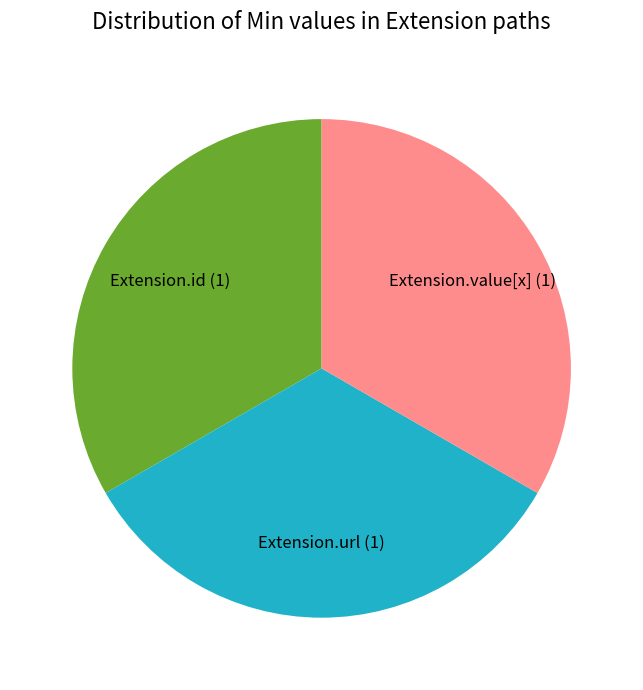

Is there any slice that represents more than half of the pie?

No